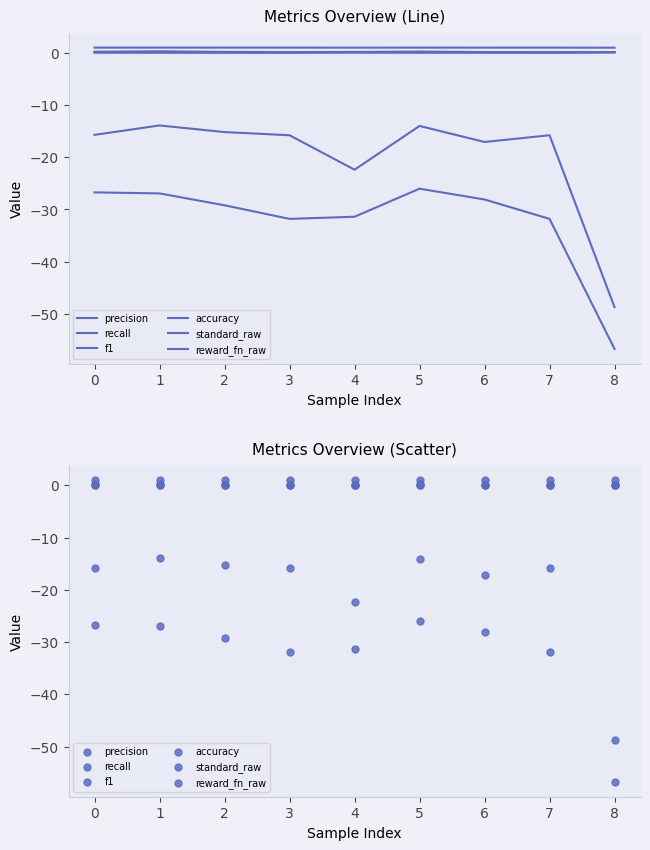

What are all the series names shown in the legend?

precision, recall, f1, accuracy, standard_raw, reward_fn_raw